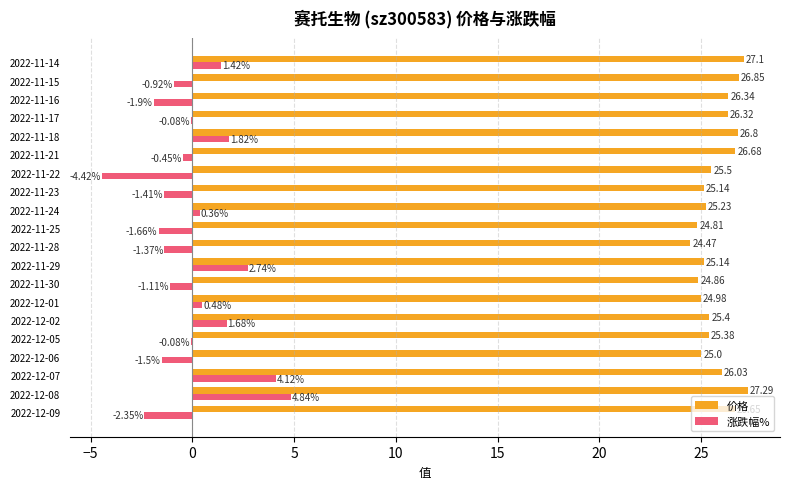

What is the sum of all 价格 values?

516.0